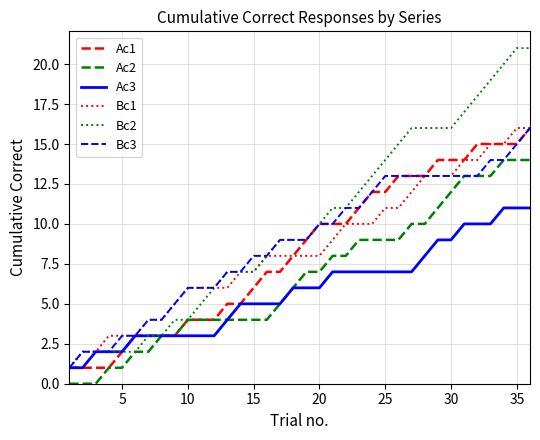

Which series has the widest spread of values?

Bc2